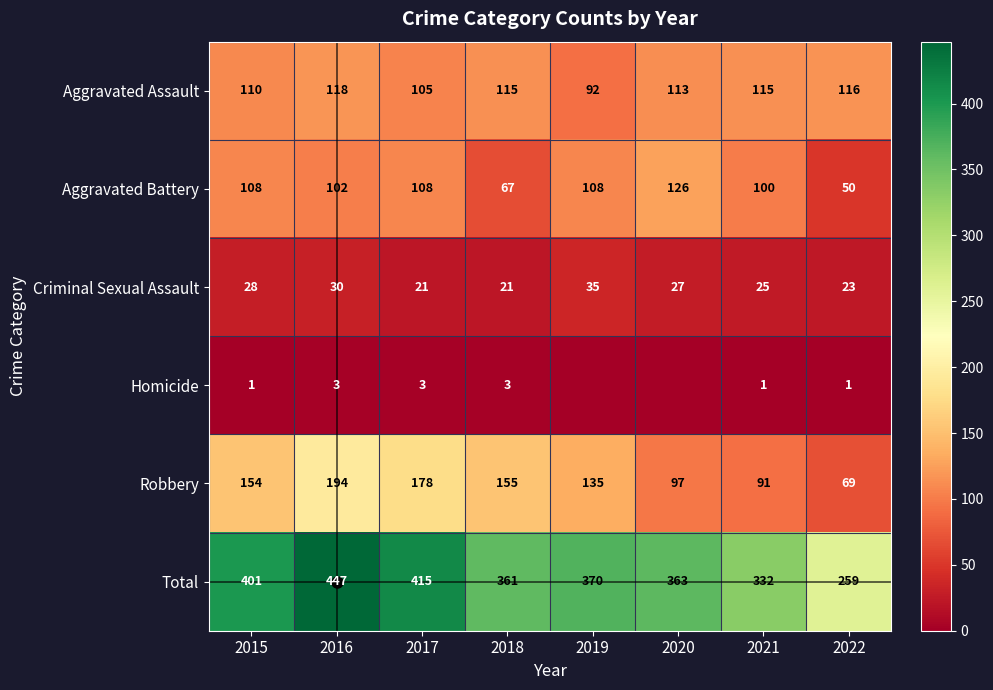

Which has a higher value, 2019 or 2015?

2015